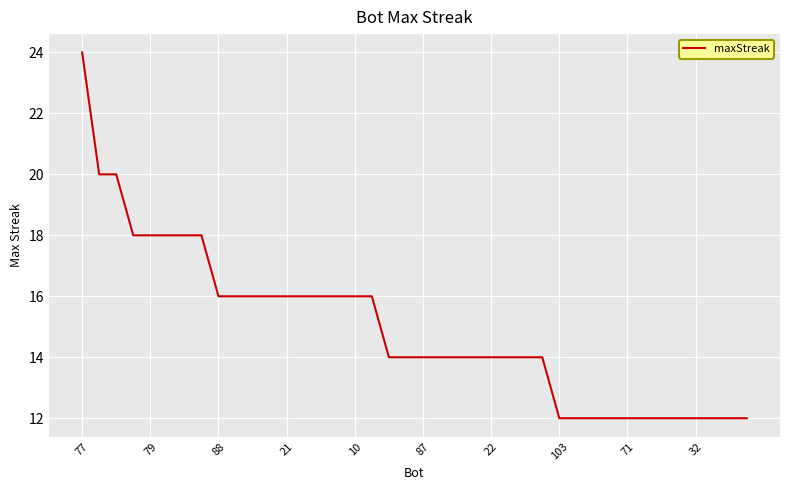

What is the greatest value displayed?

24